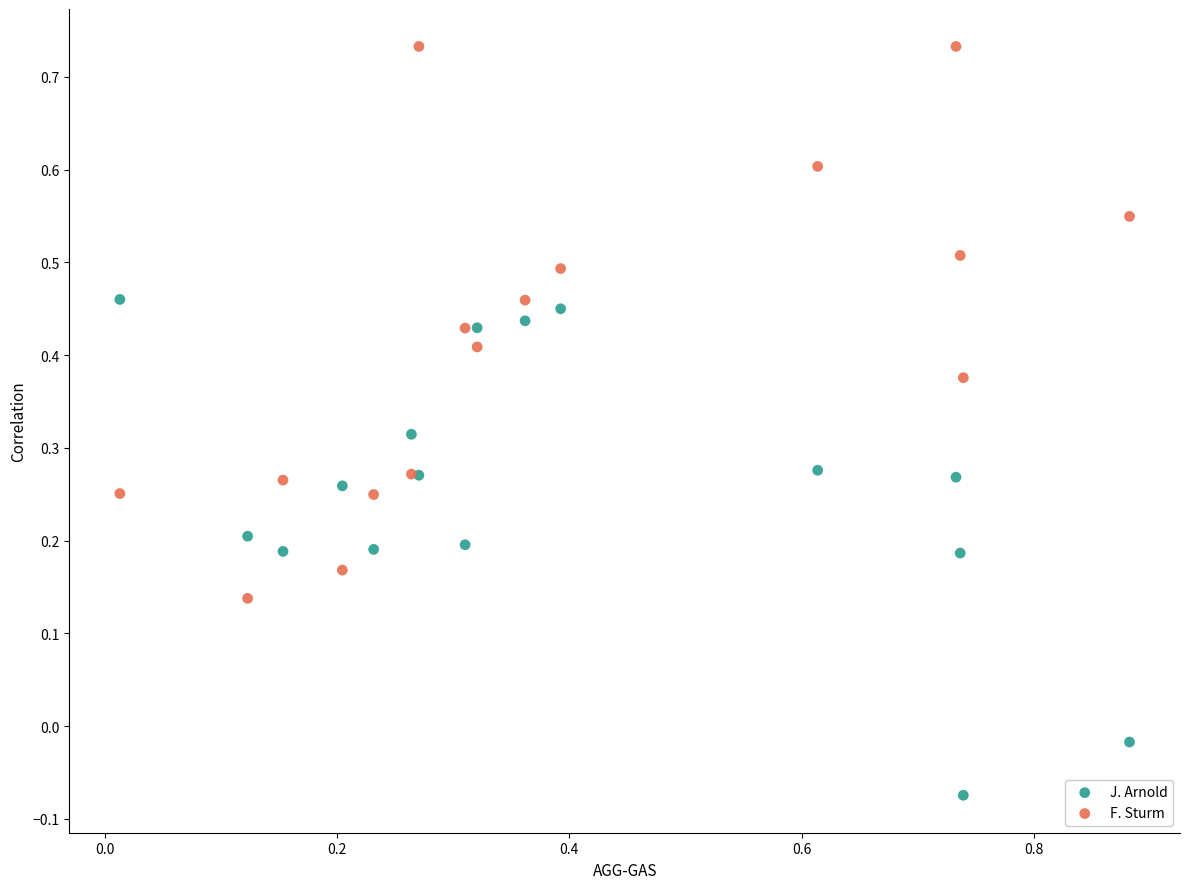

Which series contains the highest Y value?

F. Sturm